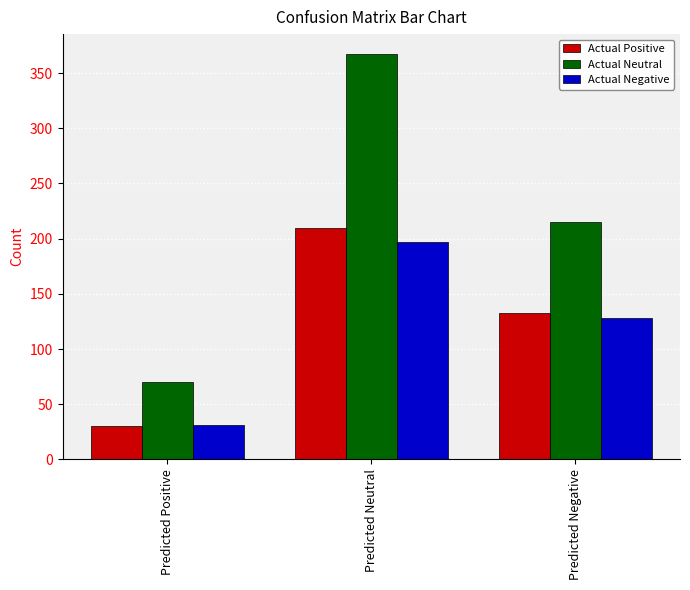

The Actual Negative series shows 128 at Predicted Negative. True or false?

True